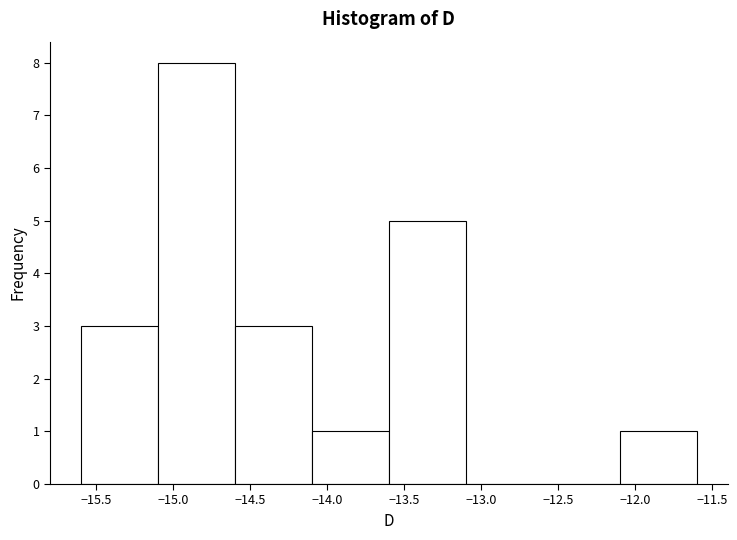

Reading left to right, transcribe this chart: for each bar, give the range it covers on the x-axis and its height. The values are not printed on the chart, so give them approximately, as read against the axis.

-15.6 to -15.1: 3
-15.1 to -14.6: 8
-14.6 to -14.1: 3
-14.1 to -13.6: 1
-13.6 to -13.1: 5
-13.1 to -12.6: 0
-12.6 to -12.1: 0
-12.1 to -11.6: 1